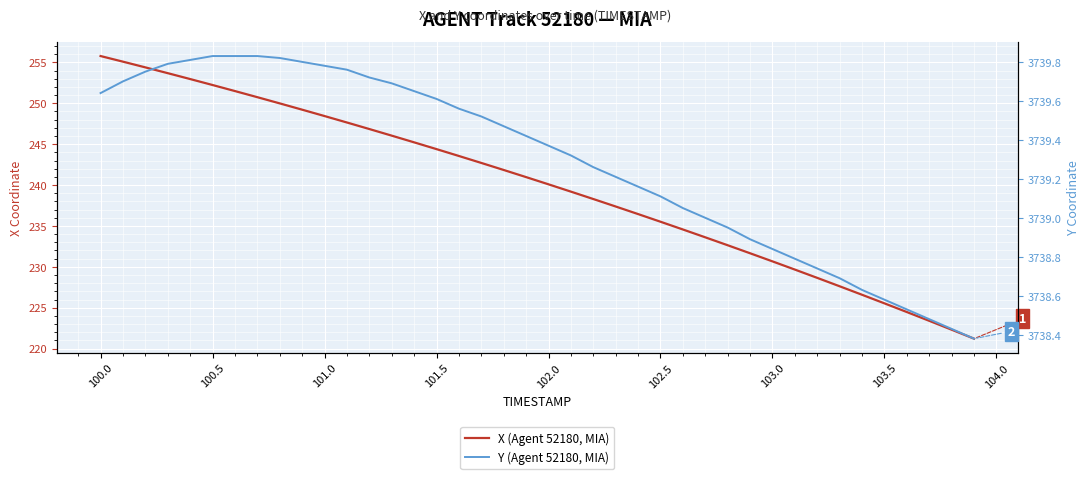

What is the highest value of the X (Agent 52180, MIA) series?

255.8